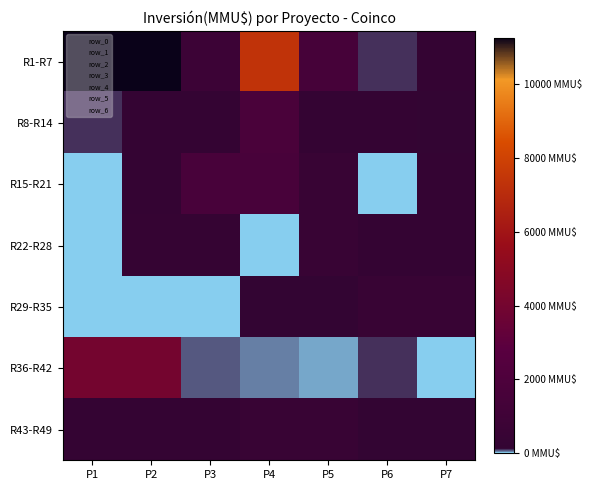

List the series in order of their peak value, lowest first.

R22-R28, R29-R35, R43-R49, R15-R21, R8-R14, R36-R42, R1-R7